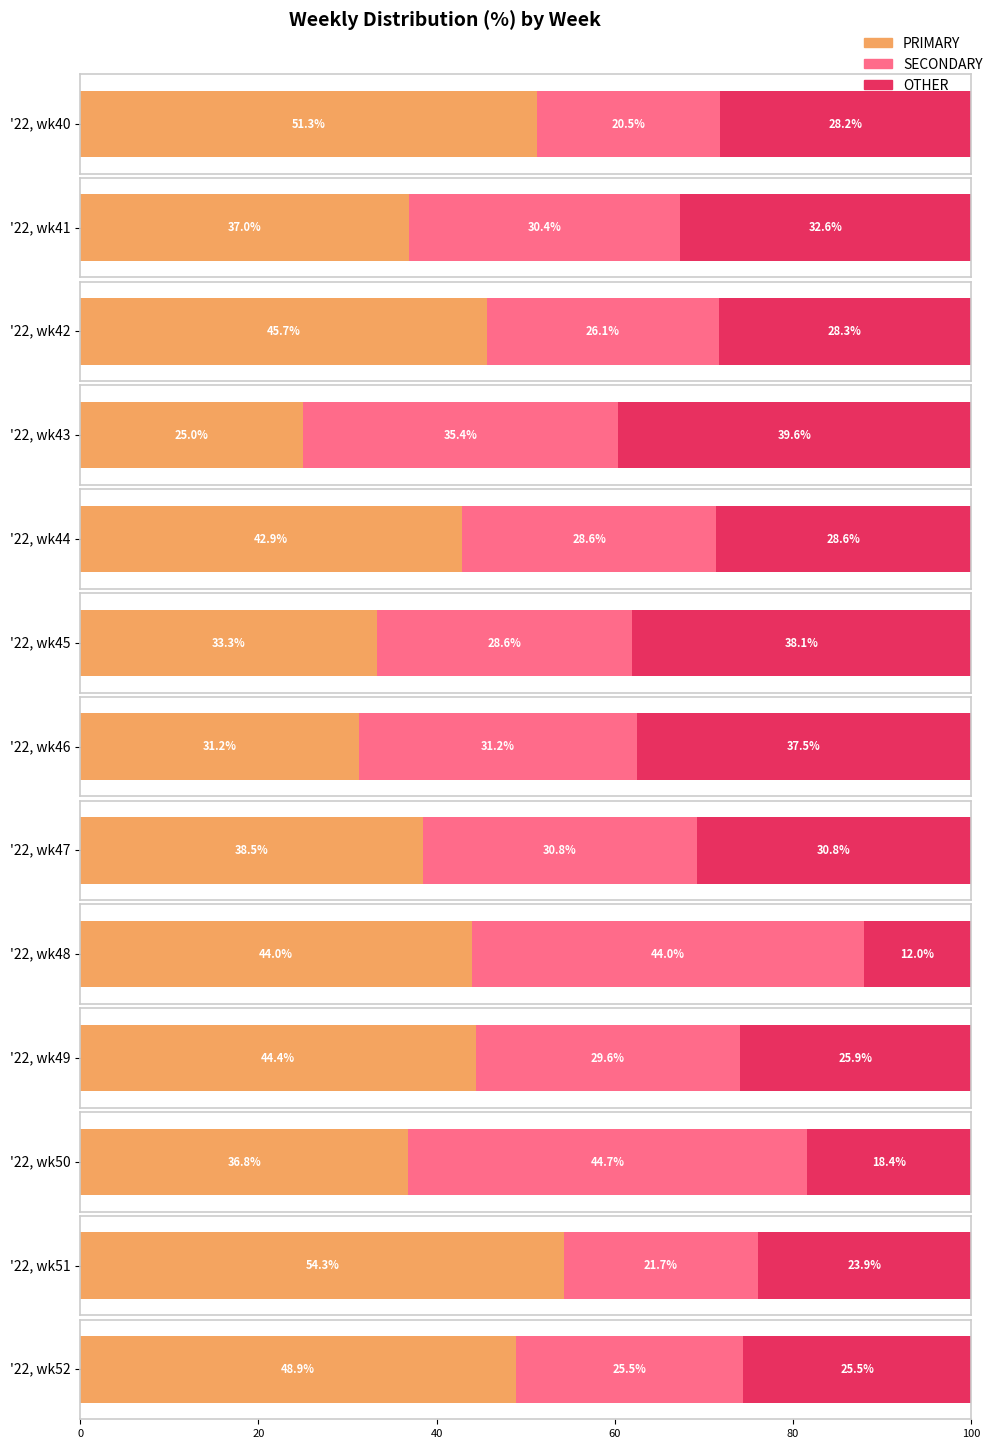

Is it true that SECONDARY equals 45.8 at '22, wk42?

False